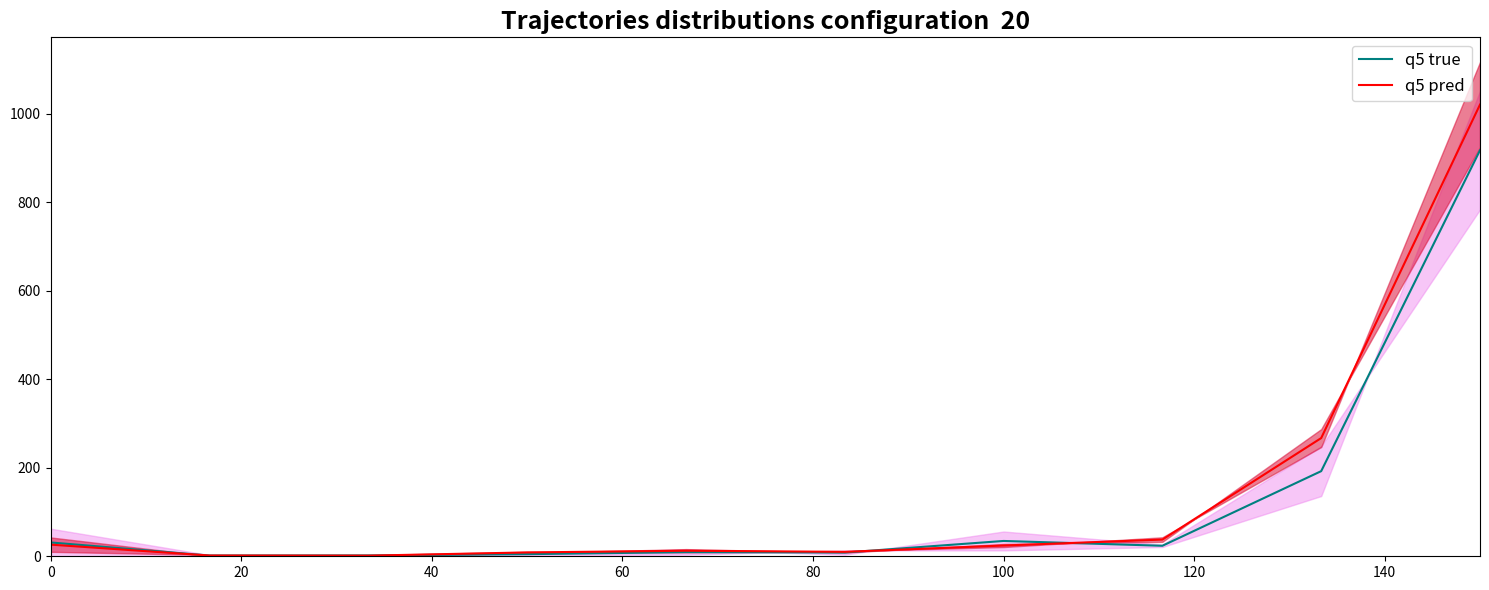

The q5 true series shows 31.2 at 0. True or false?

True